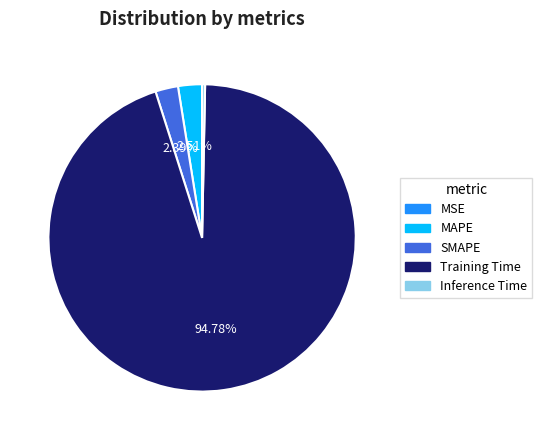

What is the largest slice in the pie chart?

Training Time